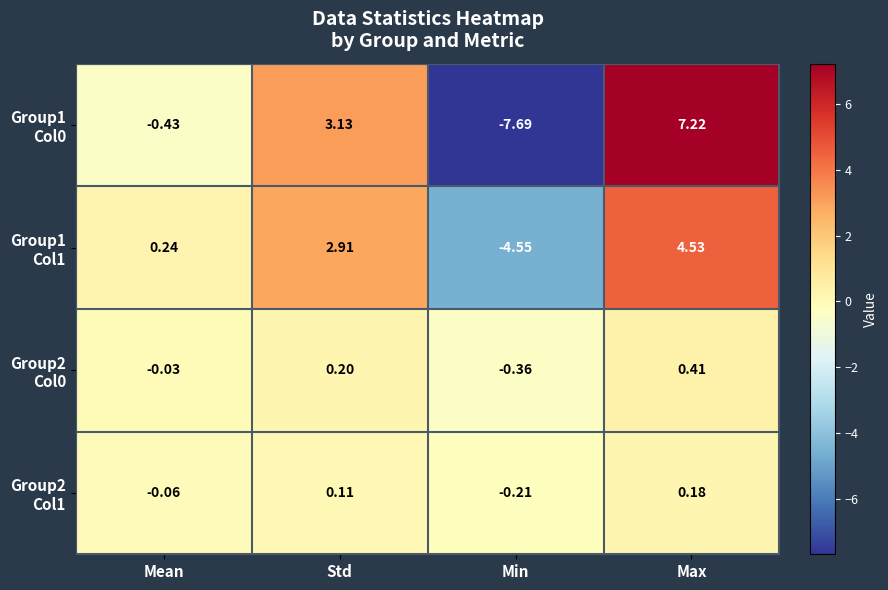

At which category is the sum across all series the highest?

Max